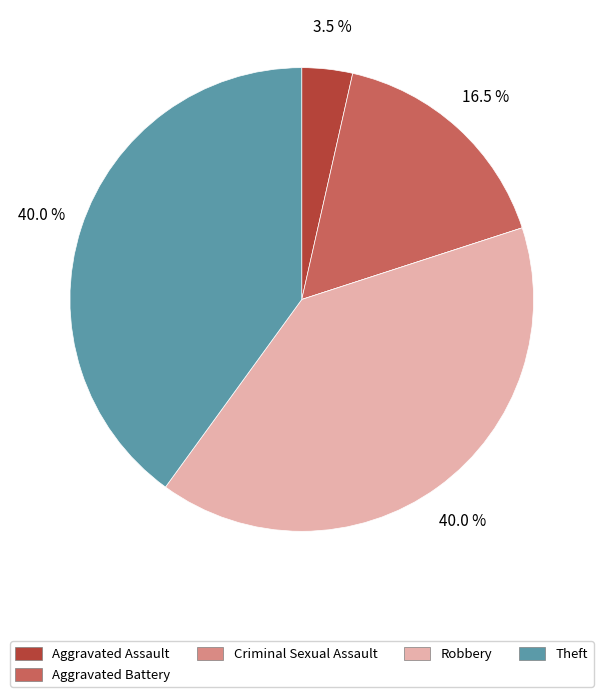

How much of the chart is everything except Robbery?

60.0%